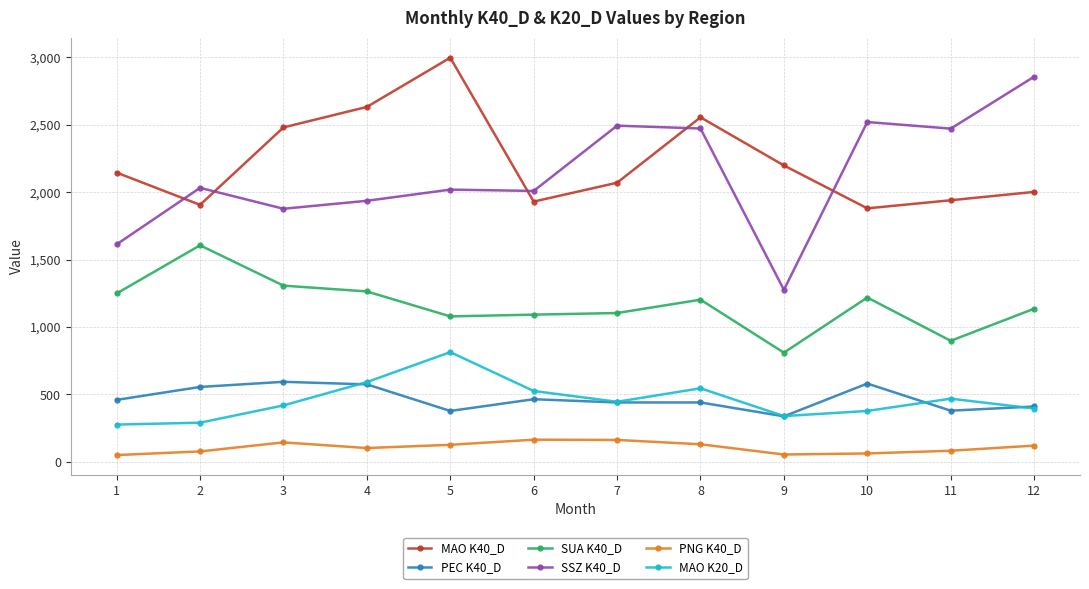

True or false: SSZ K40_D has a value of 1613 at 1.

True